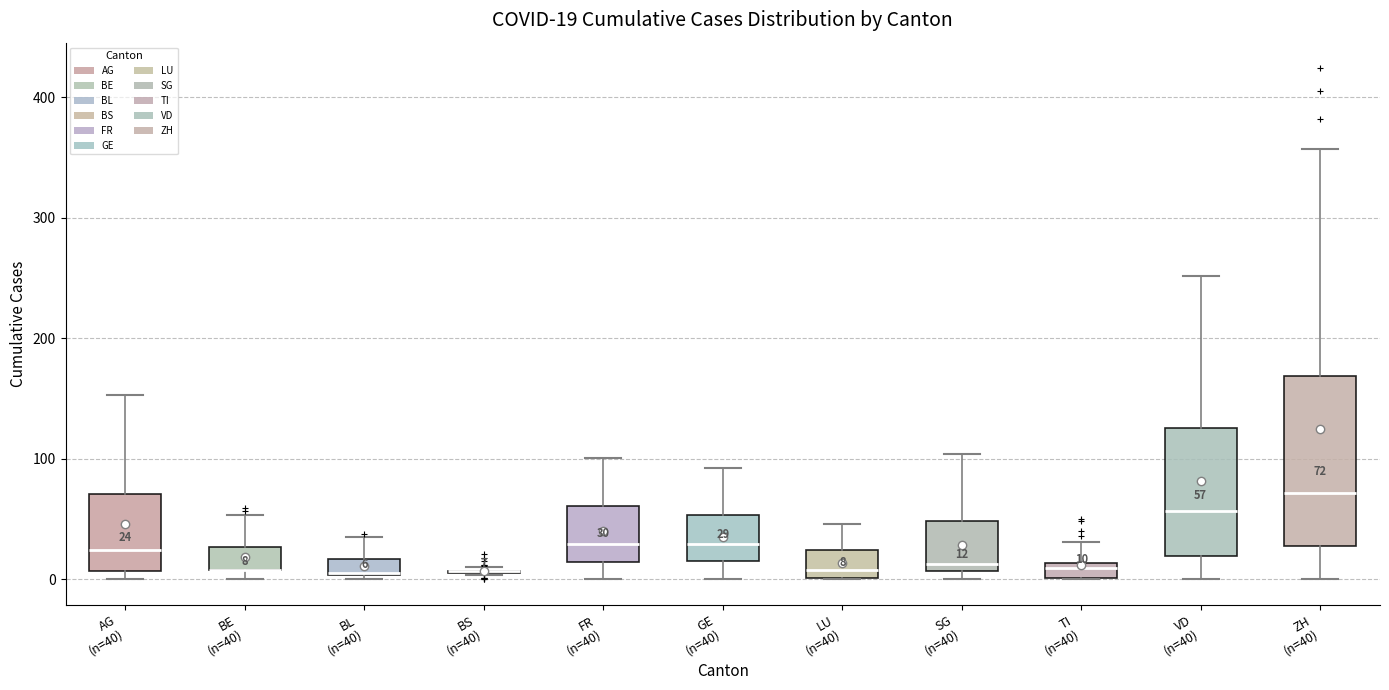

Which box is the tallest, from its lower edge to its upper edge?

ZH (n=40)